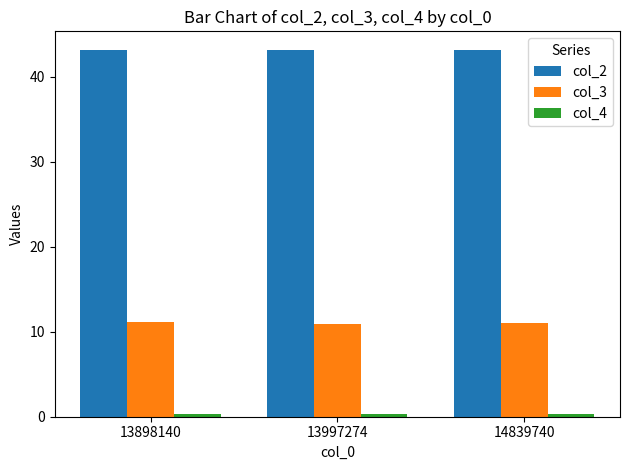

What is the greatest value displayed?

43.2